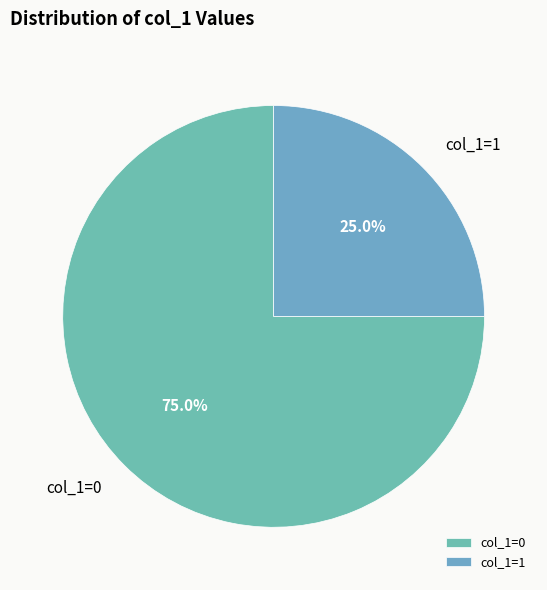

What is the majority slice?

col_1=0